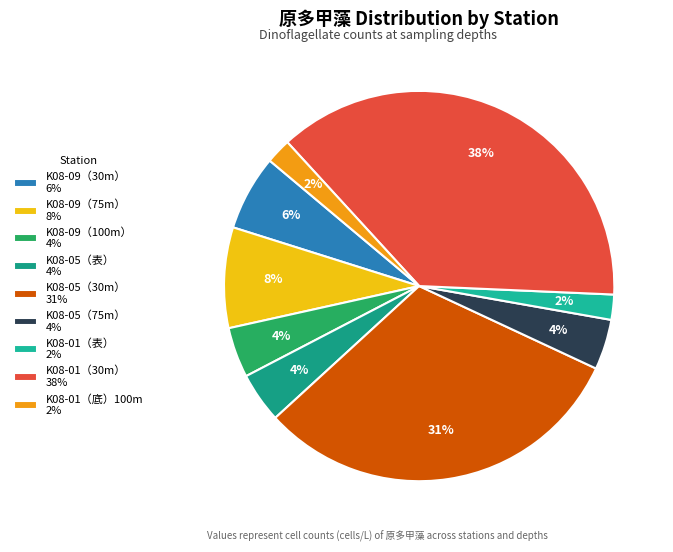

Count the number of slices in the pie.

9